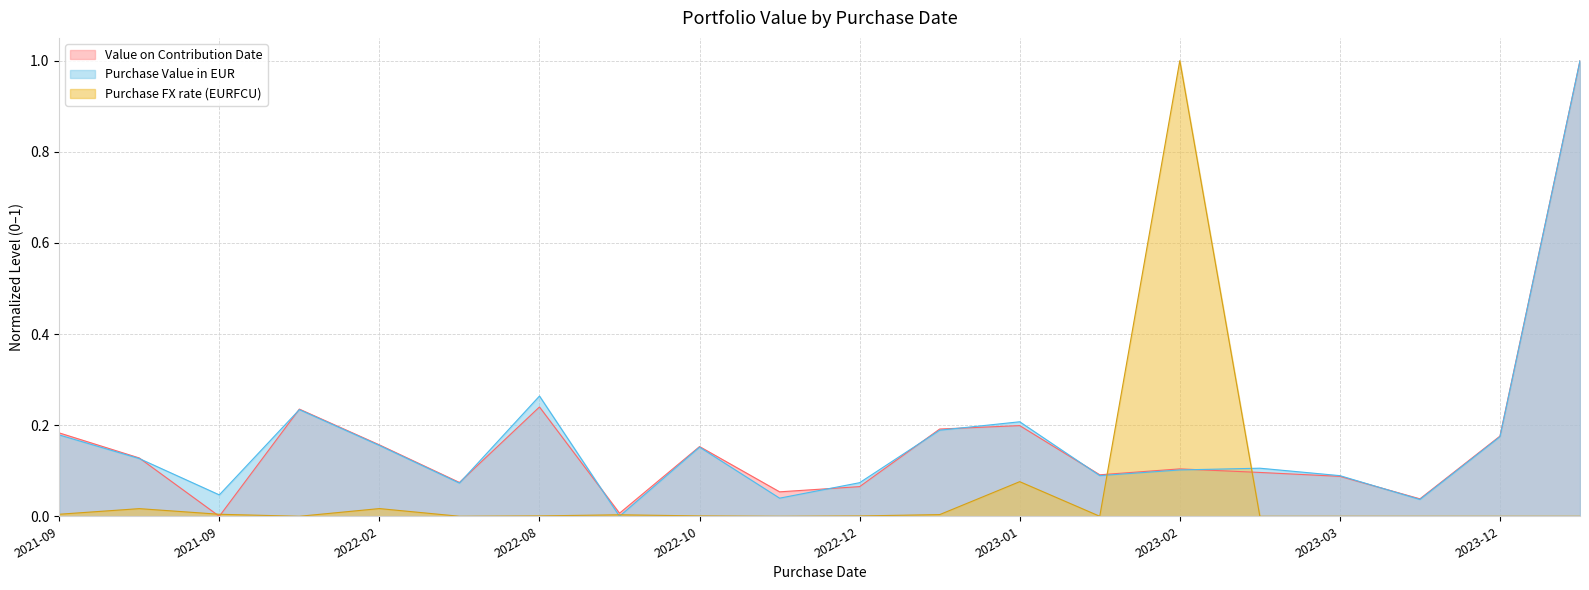

What is the label of the 7th point from the left?

2022-08